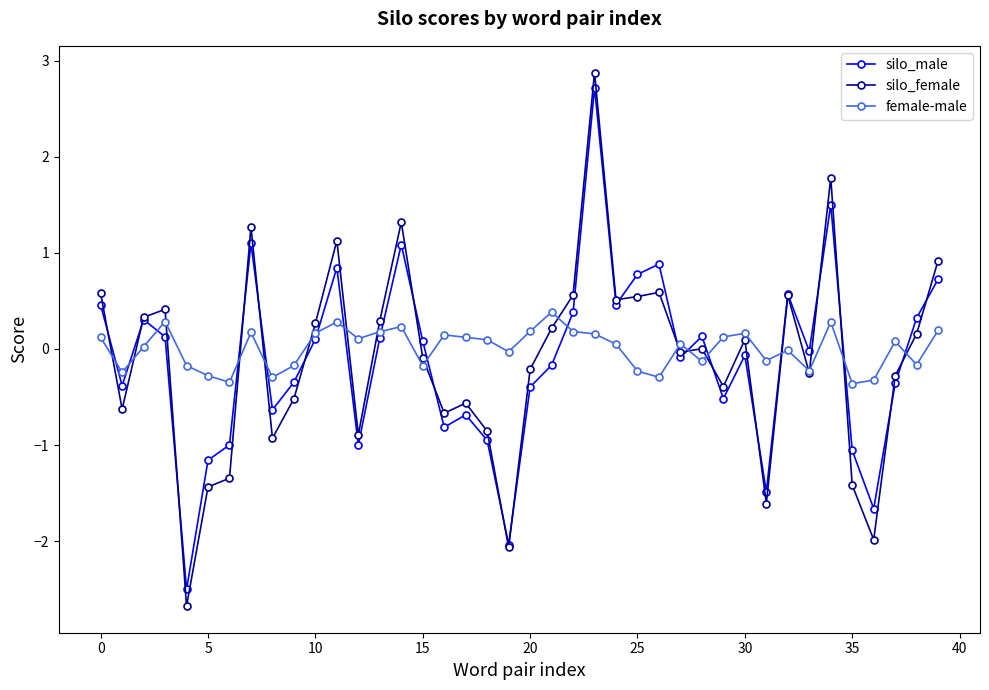

In silo_female, how many points are higher than both neighbors (excluding endpoints)?

11